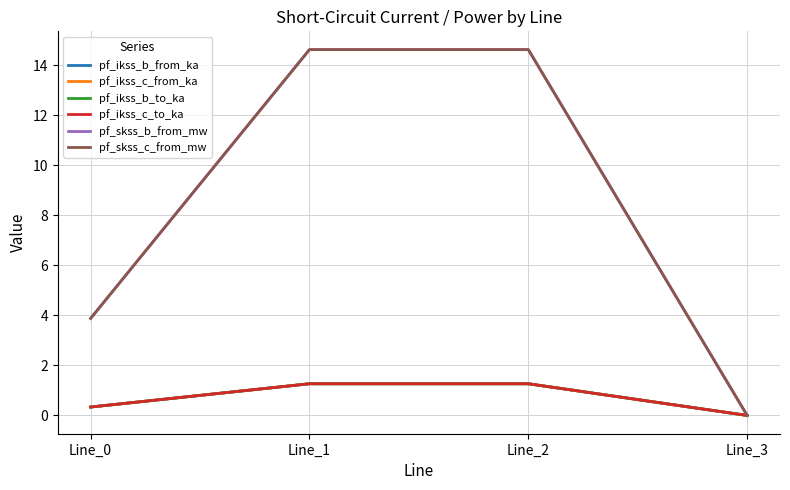

Does the chart display data point markers on the line(s)?

No